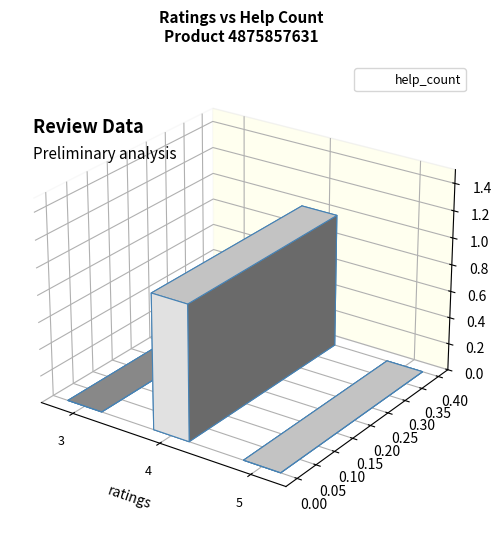

At which category does the chart reach its minimum across all series?

3